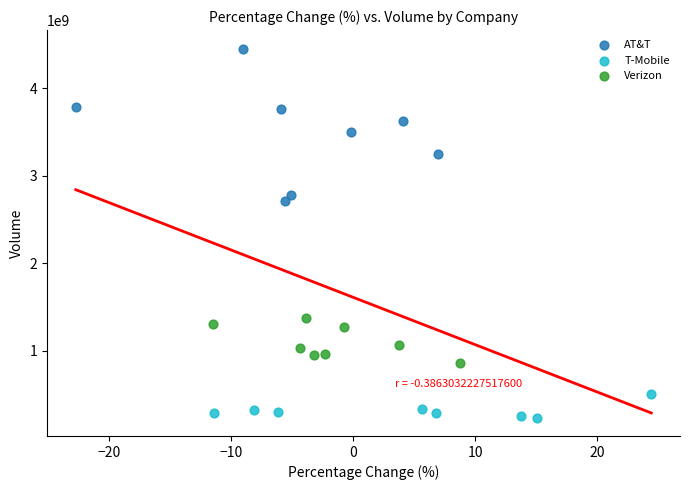

What are all the series names shown in the legend?

AT&T, T-Mobile, Verizon